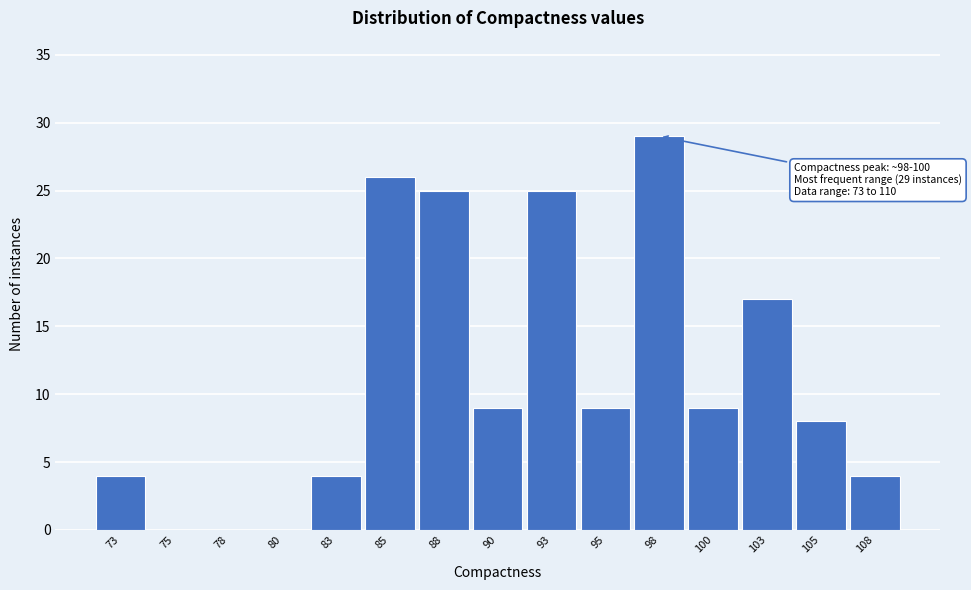

Reading right to left, what are all the values shown in this chart?

108=4	105=8	103=17	100=9	98=29	95=9	93=25	90=9	88=25	85=26	83=4	80=0	78=0	75=0	73=4